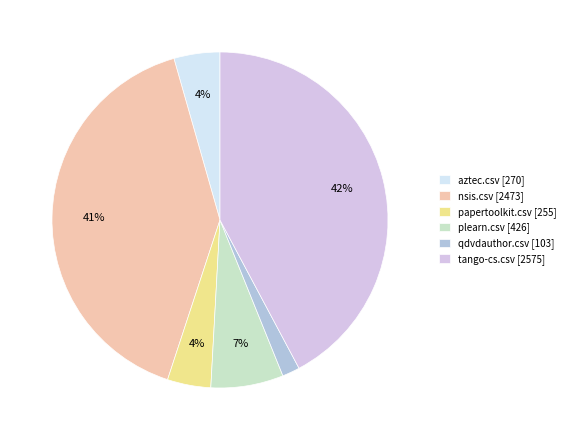

Does nsis.csv represent more than half of the total?

No